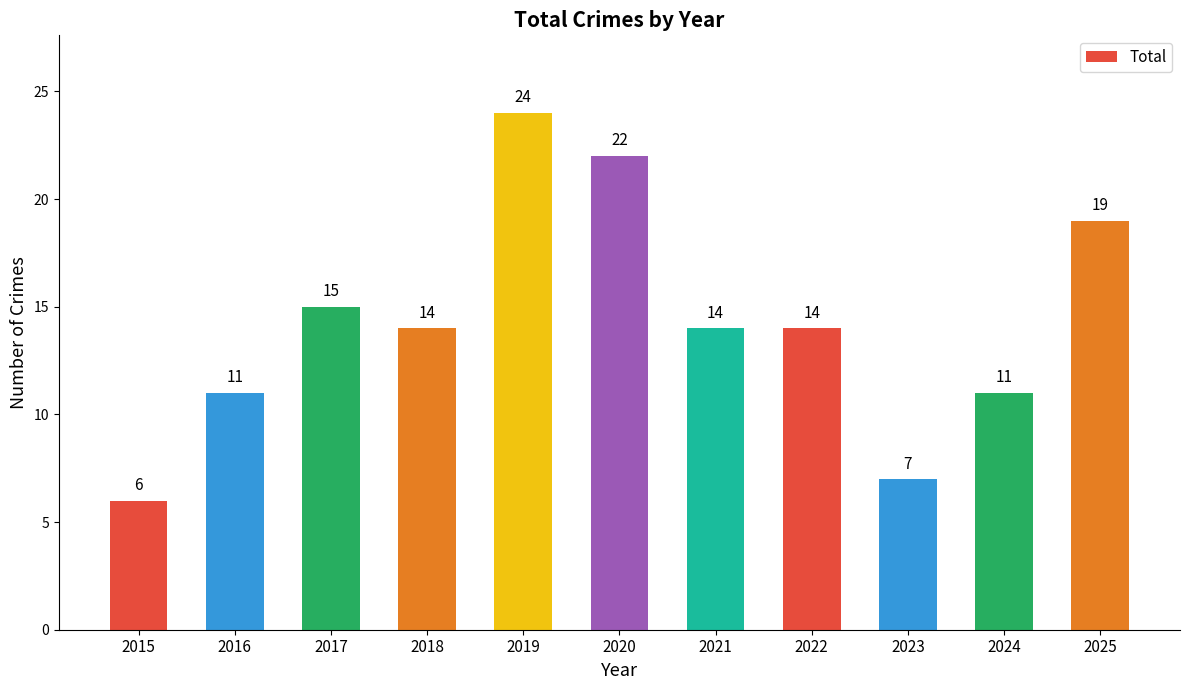

What is the value of the 1st bar from the left?

6